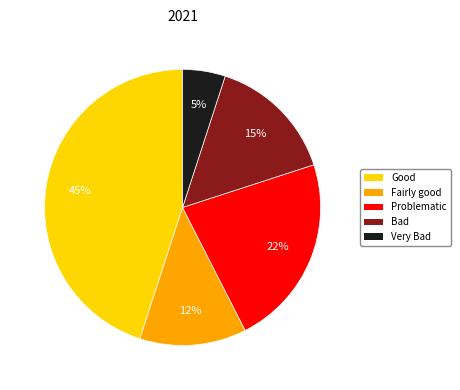

Does any single category account for the majority?

No